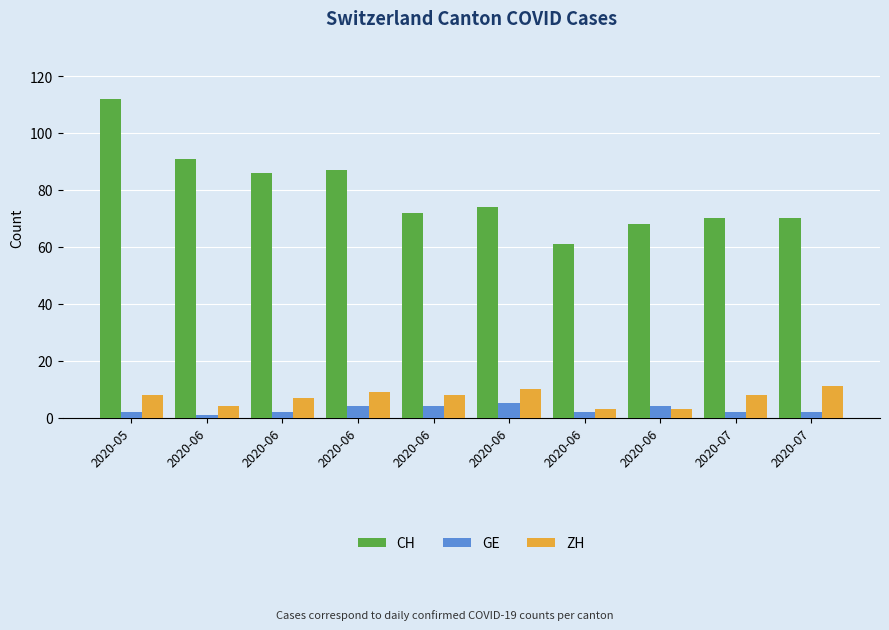

What are all the series names shown in the legend?

CH, GE, ZH